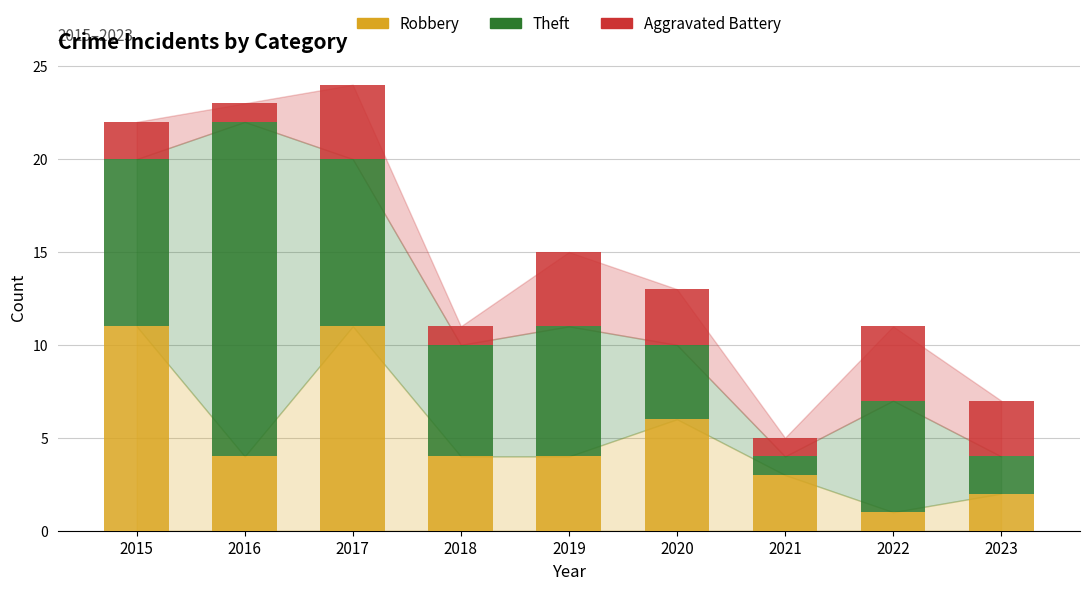

Are the bars horizontal?

No